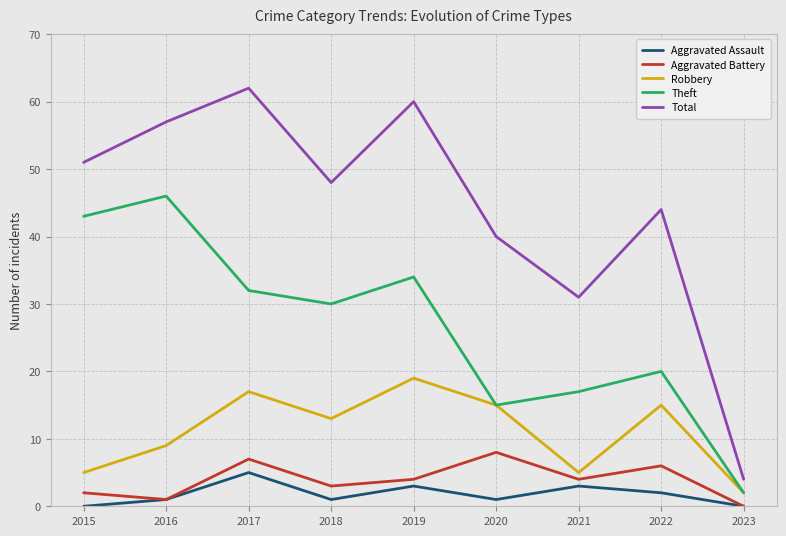

In Theft, how many points are higher than both neighbors (excluding endpoints)?

3